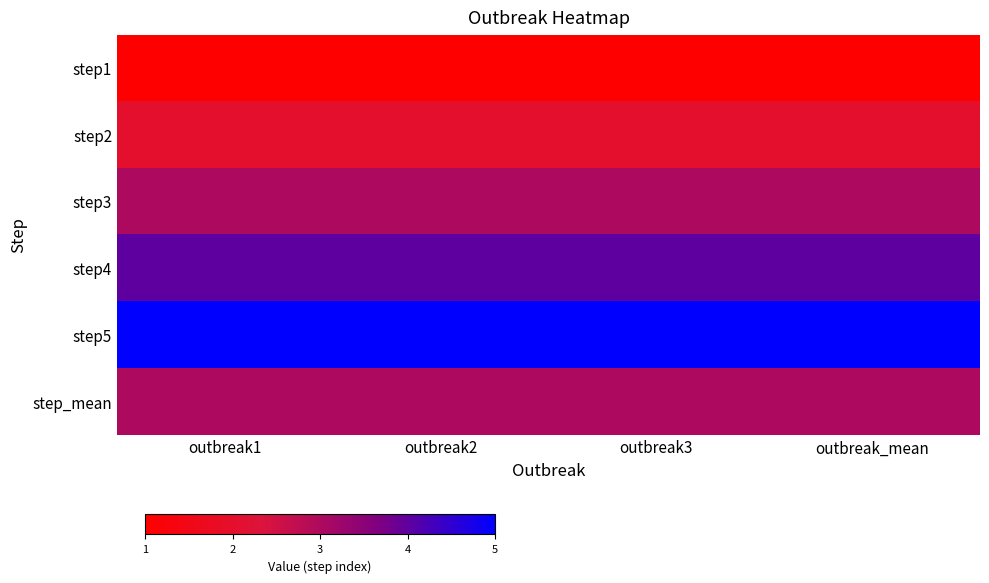

Reading left to right, what are all the values shown in this chart?

step1: outbreak1=1	outbreak2=1	outbreak3=1	outbreak_mean=1
step2: outbreak1=2	outbreak2=2	outbreak3=2	outbreak_mean=2
step3: outbreak1=3	outbreak2=3	outbreak3=3	outbreak_mean=3
step4: outbreak1=4	outbreak2=4	outbreak3=4	outbreak_mean=4
step5: outbreak1=5	outbreak2=5	outbreak3=5	outbreak_mean=5
step_mean: outbreak1=3	outbreak2=3	outbreak3=3	outbreak_mean=3